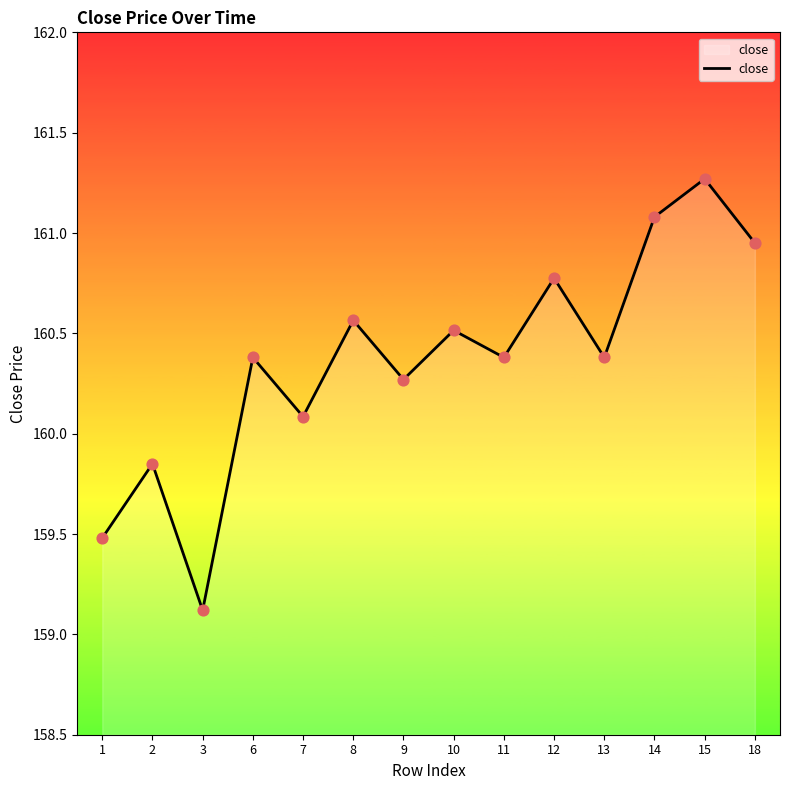

What is the ratio of the value at 2 to the value at 7?

1.0